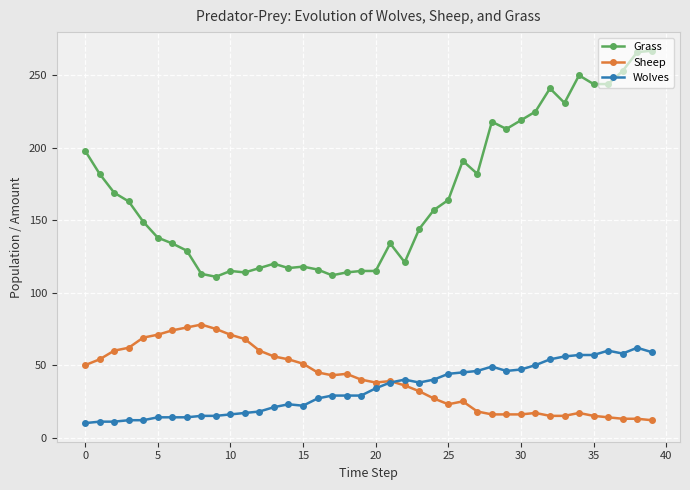

What is the highest value of the Grass series?

267